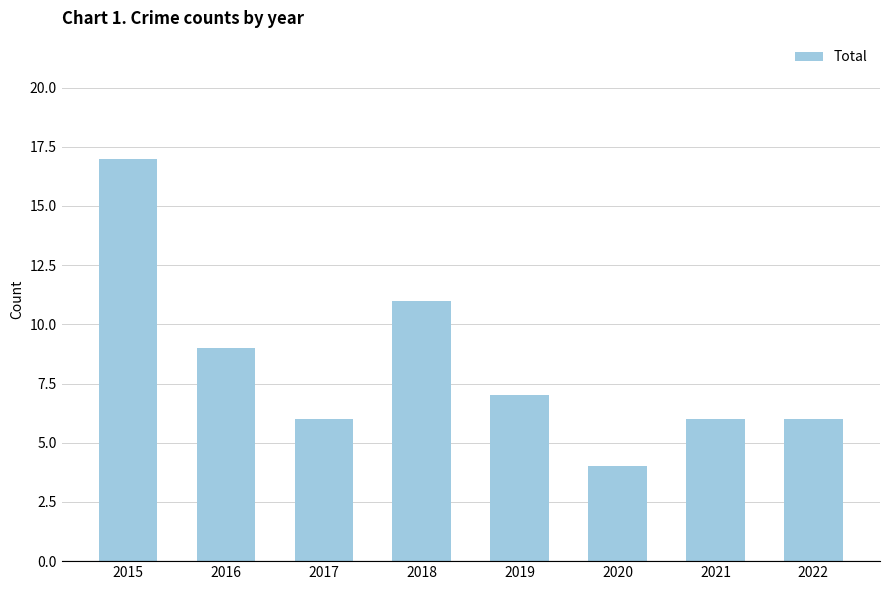

What is the maximum value shown in the chart?

17